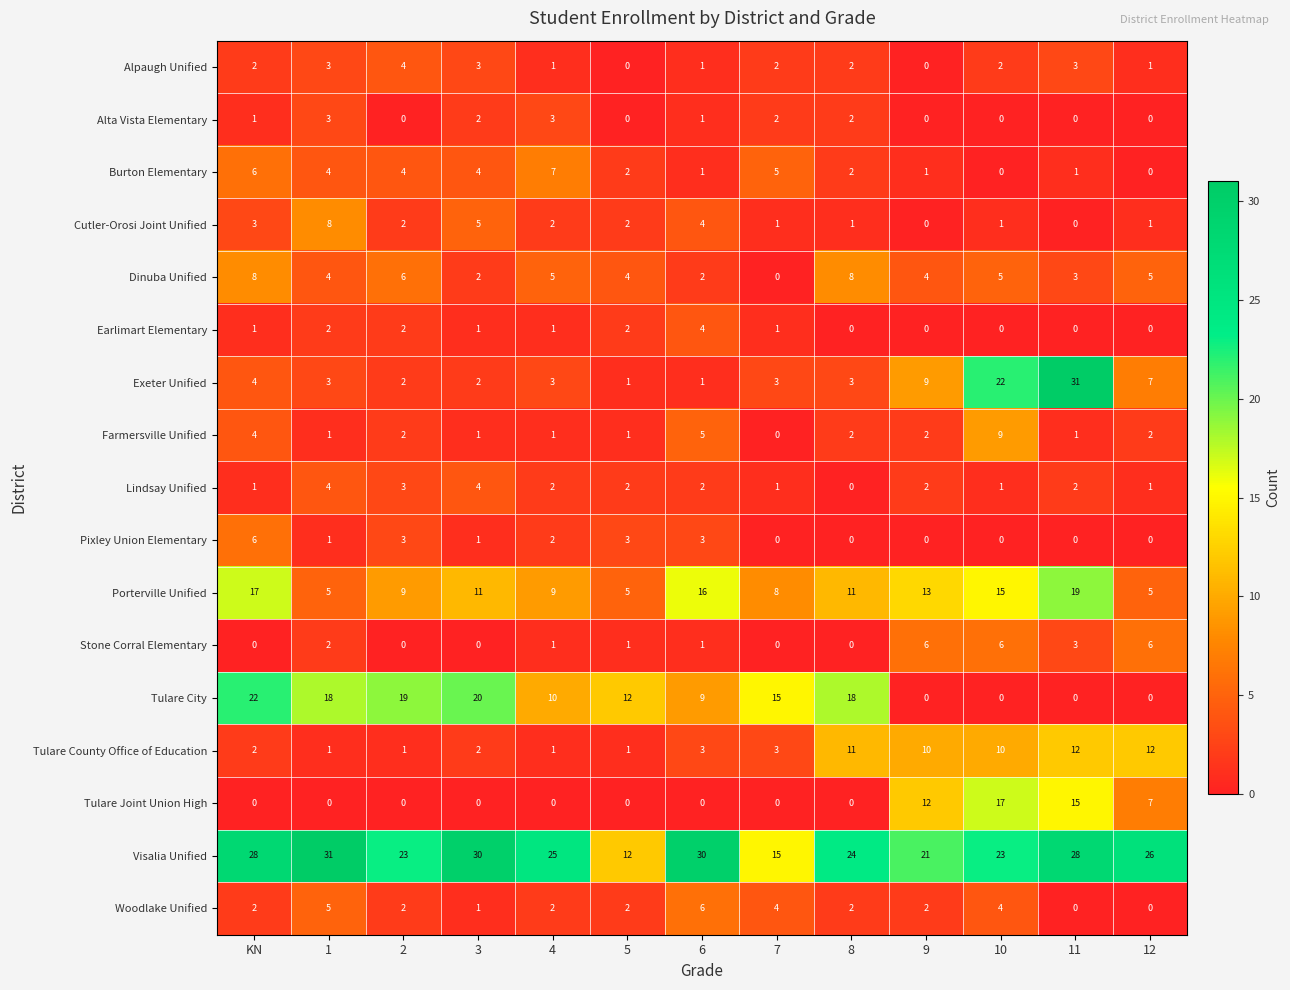

What is the average value of the Tulare County Office of Education series?

5